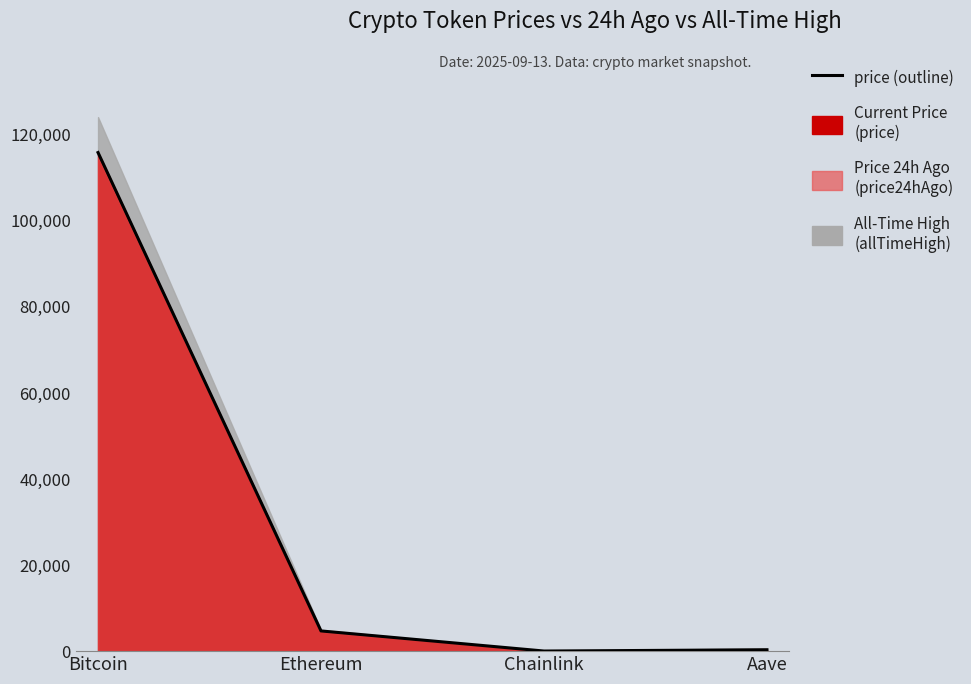

True or false: the data shows 6288.9 at Ethereum.

False